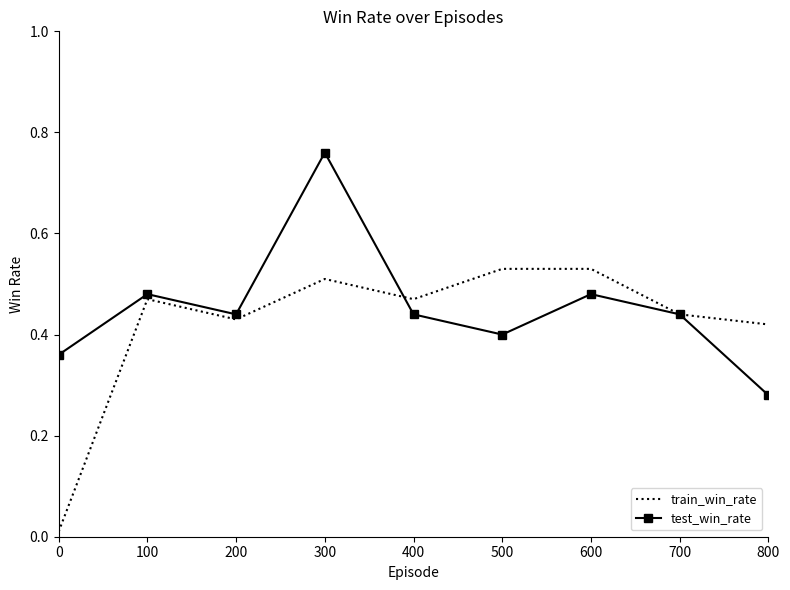

True or false: train_win_rate has a value of 0.1 at 100.

False